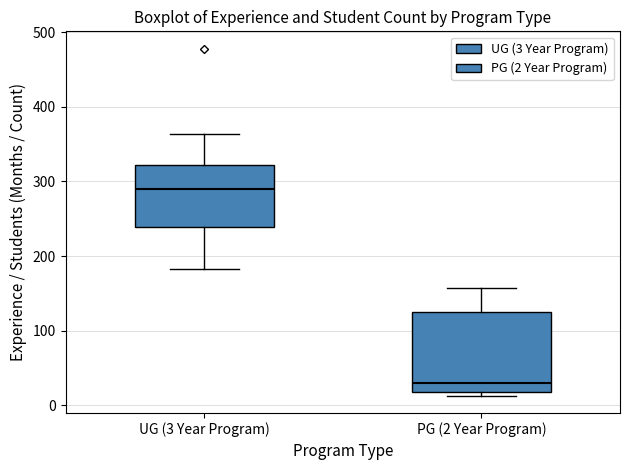

Reading left to right, read every box against the y-axis: the position of its median line, the range the box covers, and the ends of its whiskers. The values are not printed on the chart, so give them approximately, as read against the axis.

UG (3 Year Program): median 290, box 240 to 320, whiskers 180 to 360
PG (2 Year Program): median 30, box 20 to 120, whiskers 10 to 160